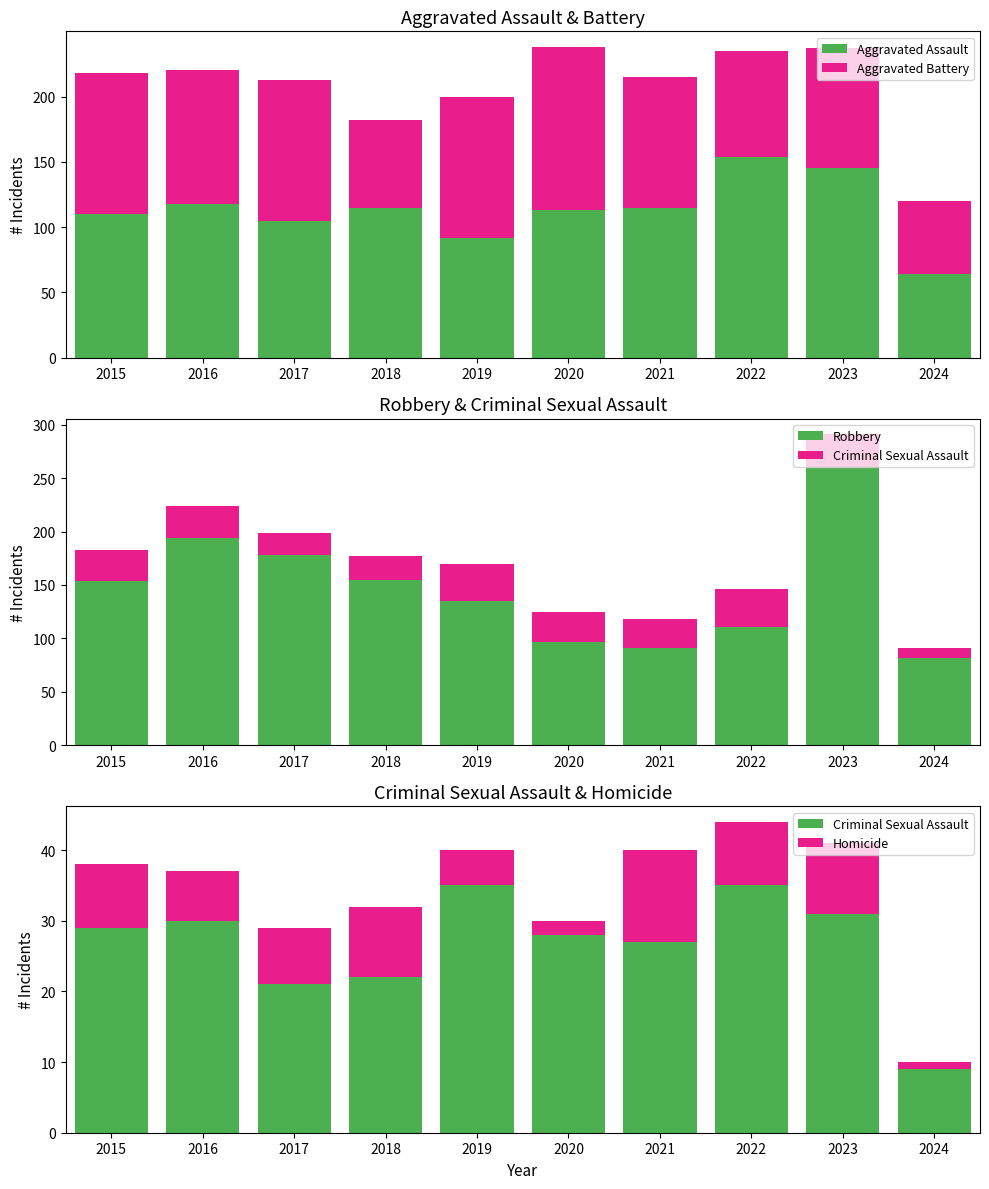

Rank the series at 2023 from lowest to highest value.

Homicide, Criminal Sexual Assault, Aggravated Battery, Aggravated Assault, Robbery